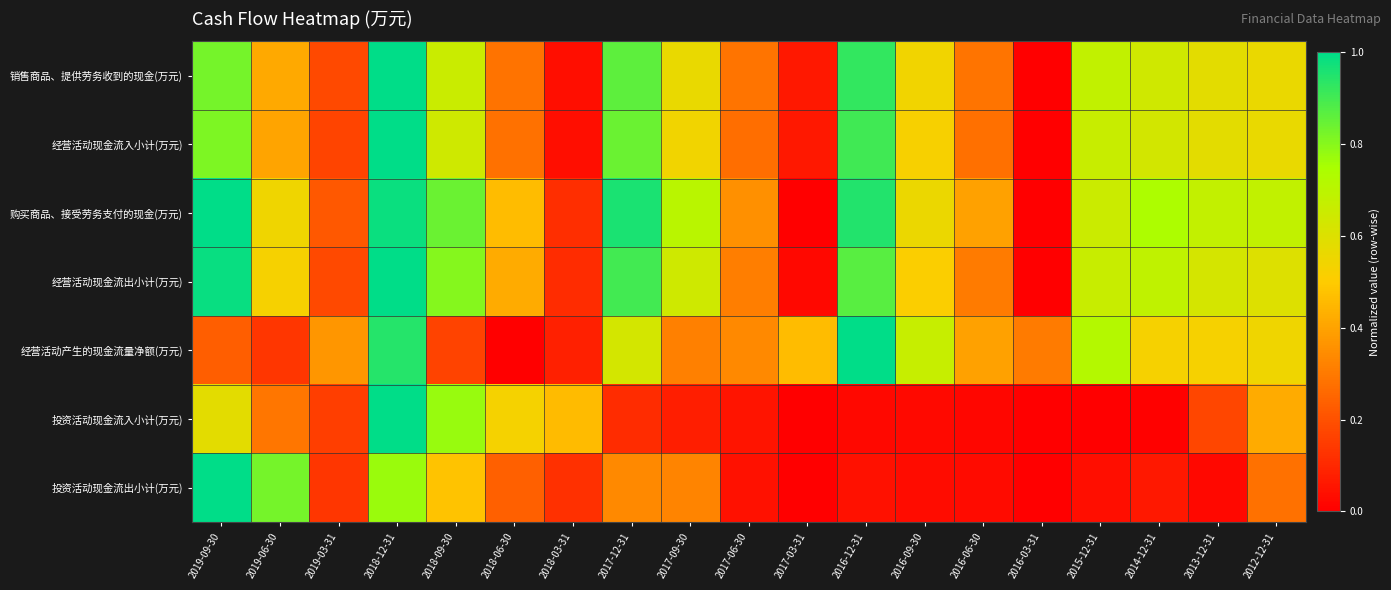

At which category is the sum across all series the highest?

2018-12-31